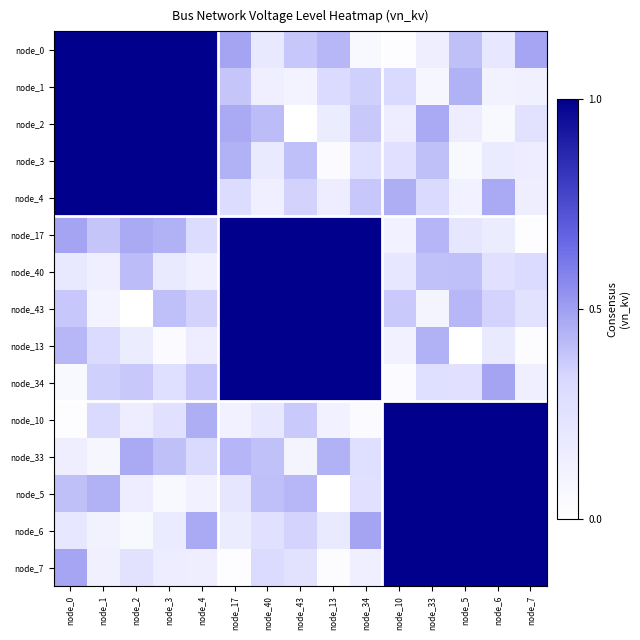

Reading left to right, list all the values displayed in this chart.

node_0: node_0=1.0	node_1=1.0	node_2=1.0	node_3=1.0	node_4=1.0	node_17=0.5	node_40=0.2	node_43=0.4	node_13=0.4	node_34=0.1	node_10=0.0	node_33=0.1	node_5=0.4	node_6=0.2	node_7=0.5
node_1: node_0=1.0	node_1=1.0	node_2=1.0	node_3=1.0	node_4=1.0	node_17=0.4	node_40=0.1	node_43=0.1	node_13=0.3	node_34=0.4	node_10=0.3	node_33=0.1	node_5=0.4	node_6=0.1	node_7=0.1
node_2: node_0=1.0	node_1=1.0	node_2=1.0	node_3=1.0	node_4=1.0	node_17=0.5	node_40=0.4	node_43=0.0	node_13=0.2	node_34=0.4	node_10=0.2	node_33=0.5	node_5=0.2	node_6=0.1	node_7=0.2
node_3: node_0=1.0	node_1=1.0	node_2=1.0	node_3=1.0	node_4=1.0	node_17=0.4	node_40=0.2	node_43=0.4	node_13=0.0	node_34=0.3	node_10=0.3	node_33=0.4	node_5=0.1	node_6=0.2	node_7=0.2
node_4: node_0=1.0	node_1=1.0	node_2=1.0	node_3=1.0	node_4=1.0	node_17=0.3	node_40=0.1	node_43=0.4	node_13=0.2	node_34=0.4	node_10=0.5	node_33=0.3	node_5=0.1	node_6=0.5	node_7=0.1
node_17: node_0=0.5	node_1=0.4	node_2=0.5	node_3=0.4	node_4=0.3	node_17=1.0	node_40=1.0	node_43=1.0	node_13=1.0	node_34=1.0	node_10=0.1	node_33=0.4	node_5=0.2	node_6=0.2	node_7=0.0
node_40: node_0=0.2	node_1=0.1	node_2=0.4	node_3=0.2	node_4=0.1	node_17=1.0	node_40=1.0	node_43=1.0	node_13=1.0	node_34=1.0	node_10=0.2	node_33=0.4	node_5=0.4	node_6=0.3	node_7=0.3
node_43: node_0=0.4	node_1=0.1	node_2=0.0	node_3=0.4	node_4=0.4	node_17=1.0	node_40=1.0	node_43=1.0	node_13=1.0	node_34=1.0	node_10=0.4	node_33=0.1	node_5=0.4	node_6=0.4	node_7=0.3
node_13: node_0=0.4	node_1=0.3	node_2=0.2	node_3=0.0	node_4=0.2	node_17=1.0	node_40=1.0	node_43=1.0	node_13=1.0	node_34=1.0	node_10=0.1	node_33=0.4	node_5=0.0	node_6=0.2	node_7=0.0
node_34: node_0=0.1	node_1=0.4	node_2=0.4	node_3=0.3	node_4=0.4	node_17=1.0	node_40=1.0	node_43=1.0	node_13=1.0	node_34=1.0	node_10=0.0	node_33=0.3	node_5=0.3	node_6=0.5	node_7=0.1
node_10: node_0=0.0	node_1=0.3	node_2=0.2	node_3=0.3	node_4=0.5	node_17=0.1	node_40=0.2	node_43=0.4	node_13=0.1	node_34=0.0	node_10=1.0	node_33=1.0	node_5=1.0	node_6=1.0	node_7=1.0
node_33: node_0=0.1	node_1=0.1	node_2=0.5	node_3=0.4	node_4=0.3	node_17=0.4	node_40=0.4	node_43=0.1	node_13=0.4	node_34=0.3	node_10=1.0	node_33=1.0	node_5=1.0	node_6=1.0	node_7=1.0
node_5: node_0=0.4	node_1=0.4	node_2=0.2	node_3=0.1	node_4=0.1	node_17=0.2	node_40=0.4	node_43=0.4	node_13=0.0	node_34=0.3	node_10=1.0	node_33=1.0	node_5=1.0	node_6=1.0	node_7=1.0
node_6: node_0=0.2	node_1=0.1	node_2=0.1	node_3=0.2	node_4=0.5	node_17=0.2	node_40=0.3	node_43=0.4	node_13=0.2	node_34=0.5	node_10=1.0	node_33=1.0	node_5=1.0	node_6=1.0	node_7=1.0
node_7: node_0=0.5	node_1=0.1	node_2=0.2	node_3=0.2	node_4=0.1	node_17=0.0	node_40=0.3	node_43=0.3	node_13=0.0	node_34=0.1	node_10=1.0	node_33=1.0	node_5=1.0	node_6=1.0	node_7=1.0